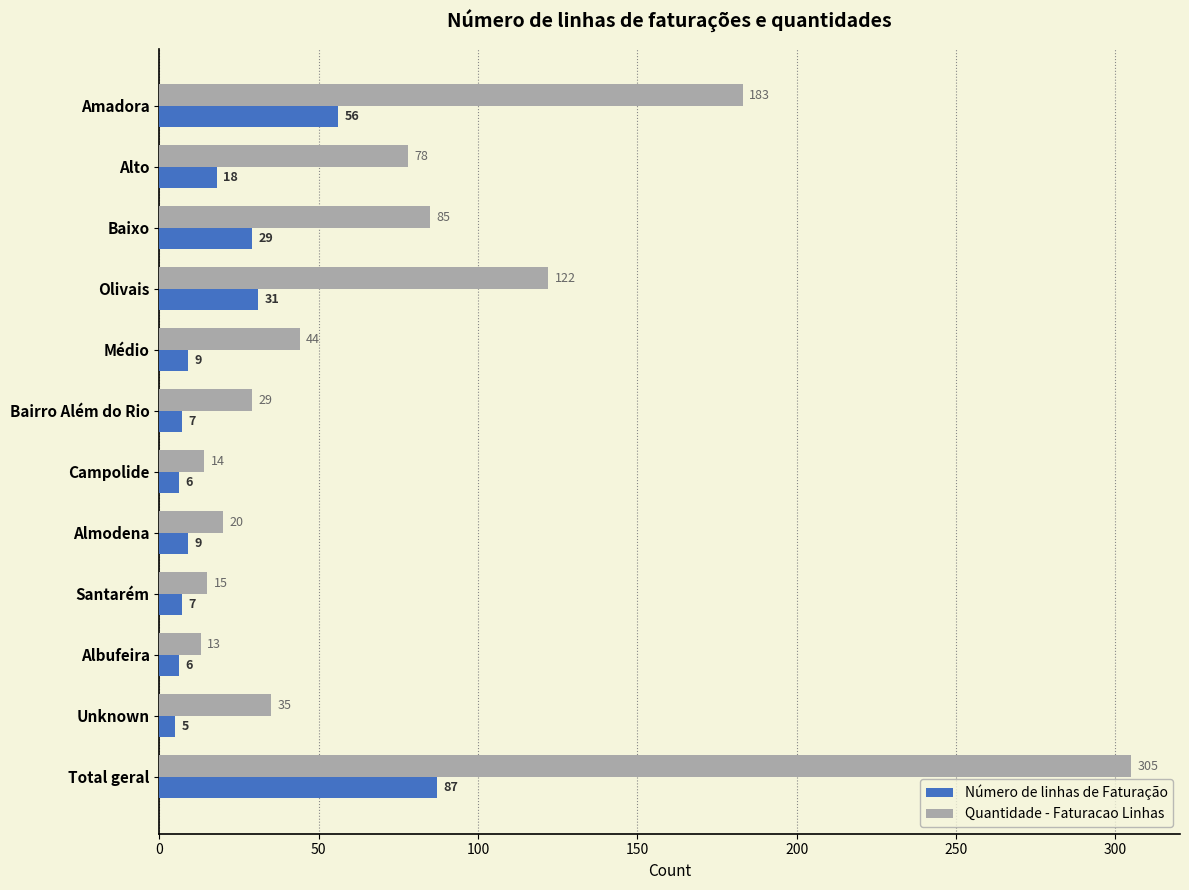

Which series has the largest range (max minus min)?

Quantidade - Faturacao Linhas